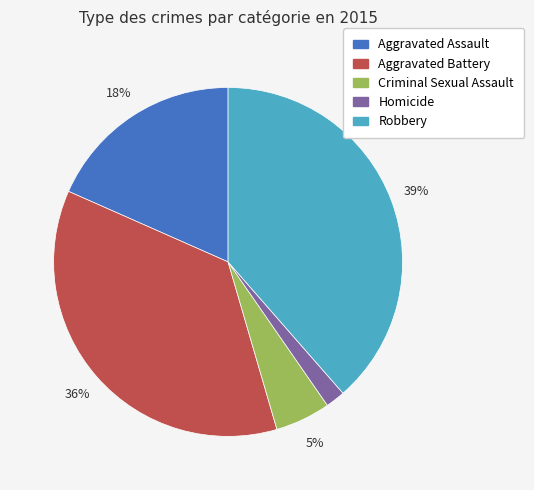

Does Criminal Sexual Assault represent more than half of the total?

No